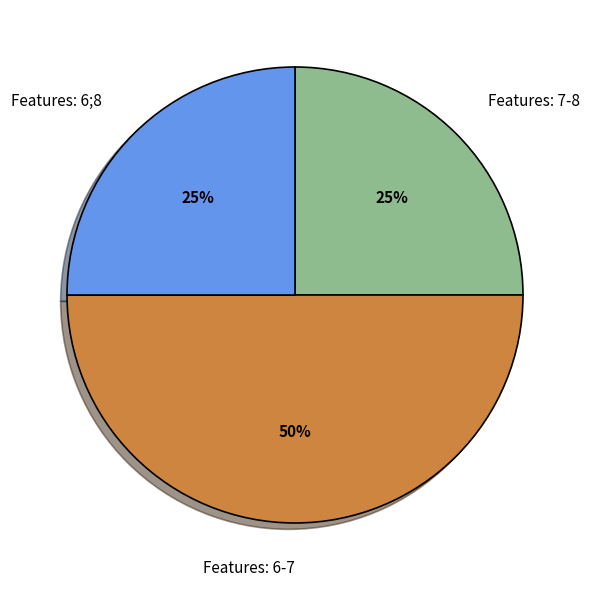

Between Features: 6;8 and Features: 6-7, which is larger?

Features: 6-7